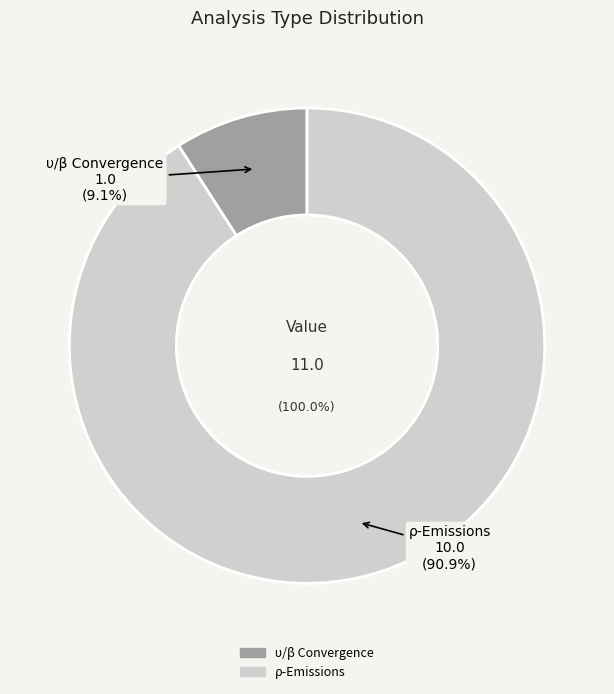

Which slice is the largest?

ρ-Emissions